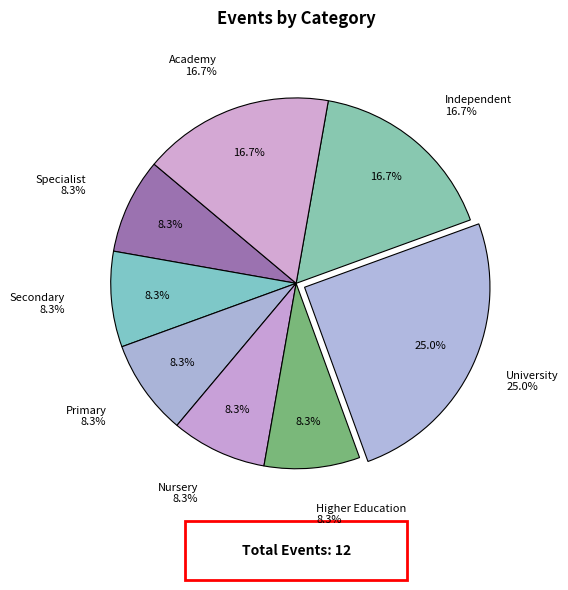

Rank the categories by value from highest to lowest.

University, Independent, Academy, Specialist, Secondary, Primary, Nursery, Higher Education